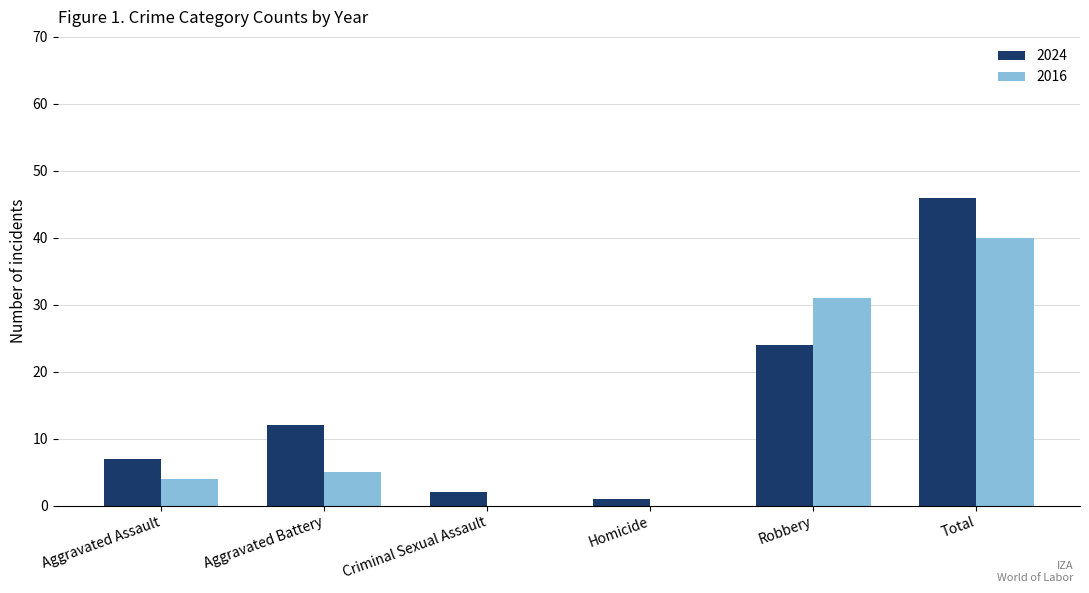

How many groups of bars are there?

6